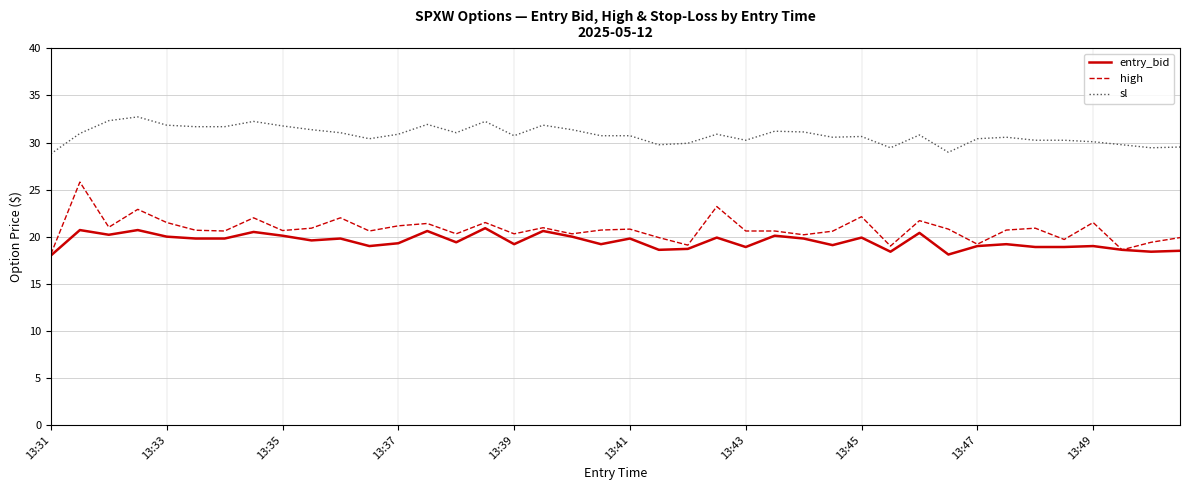

What is the maximum value shown in the chart?

32.7